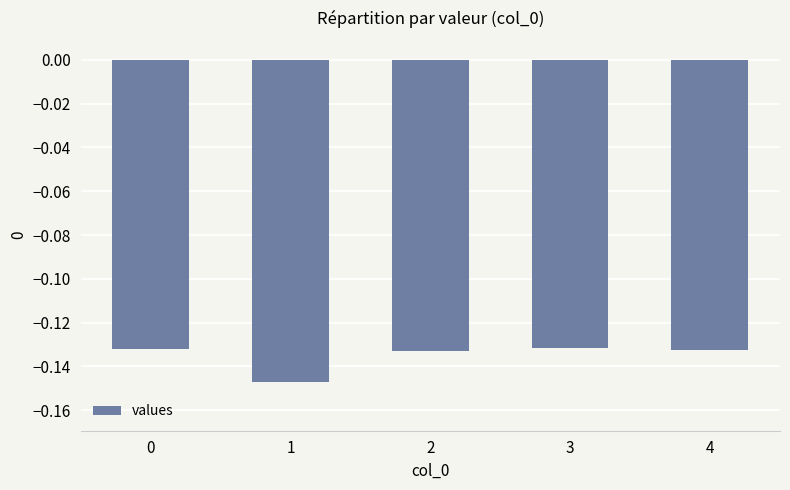

What is the sum of the values at 2 and 4?

-0.3